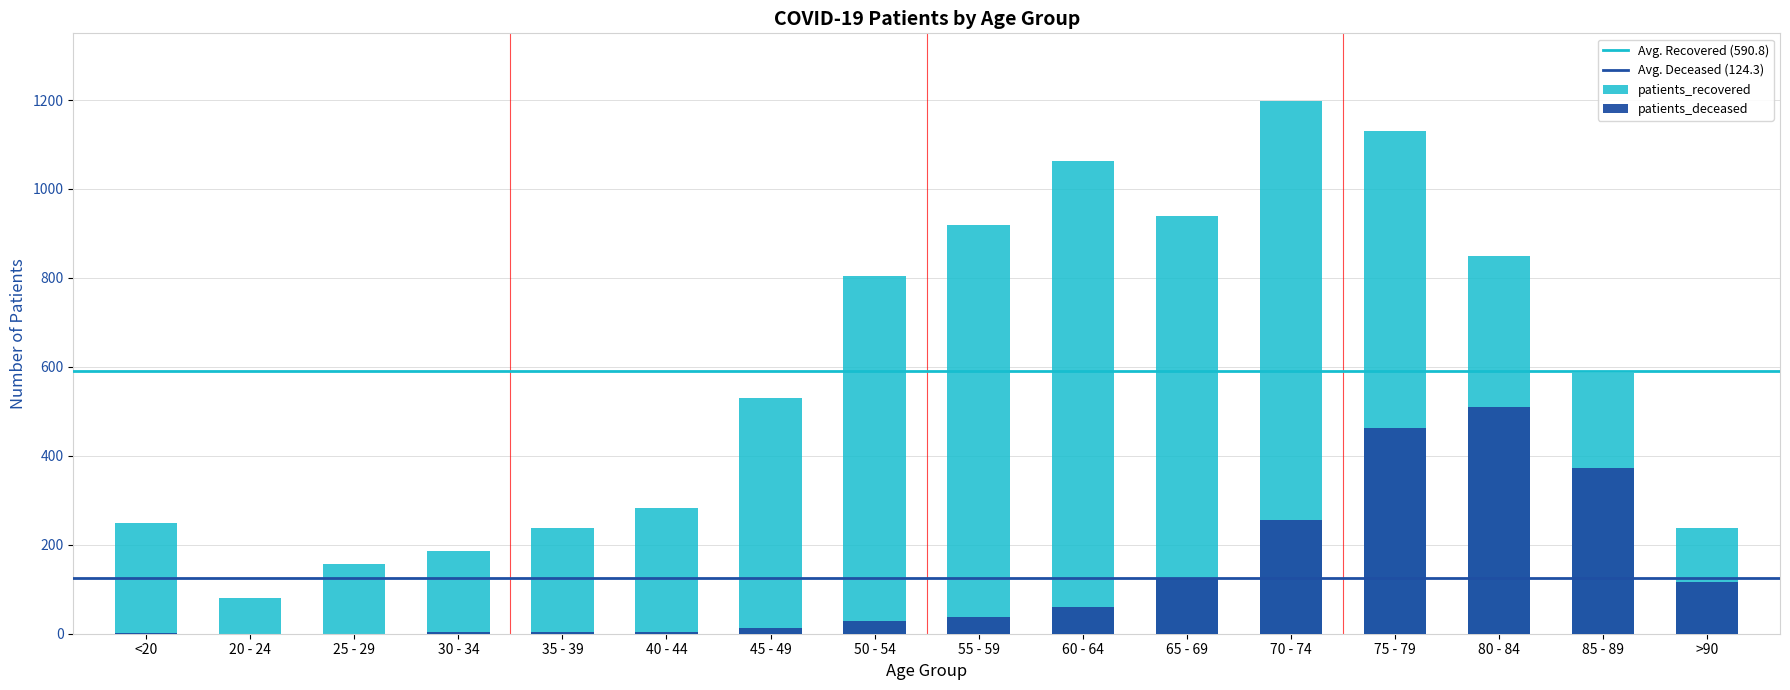

What is the total value across all series at 75 - 79?

1593